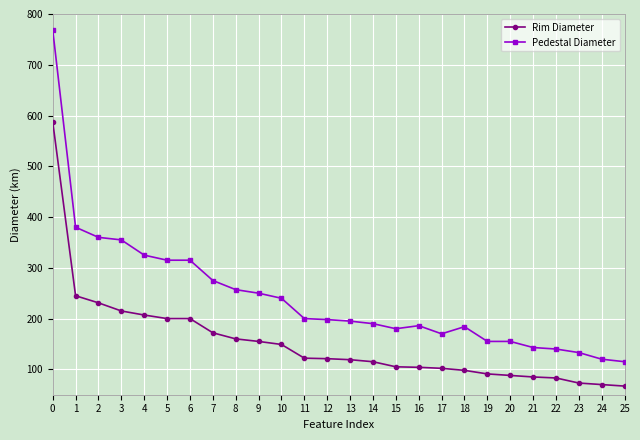

What is the smallest value displayed?

67